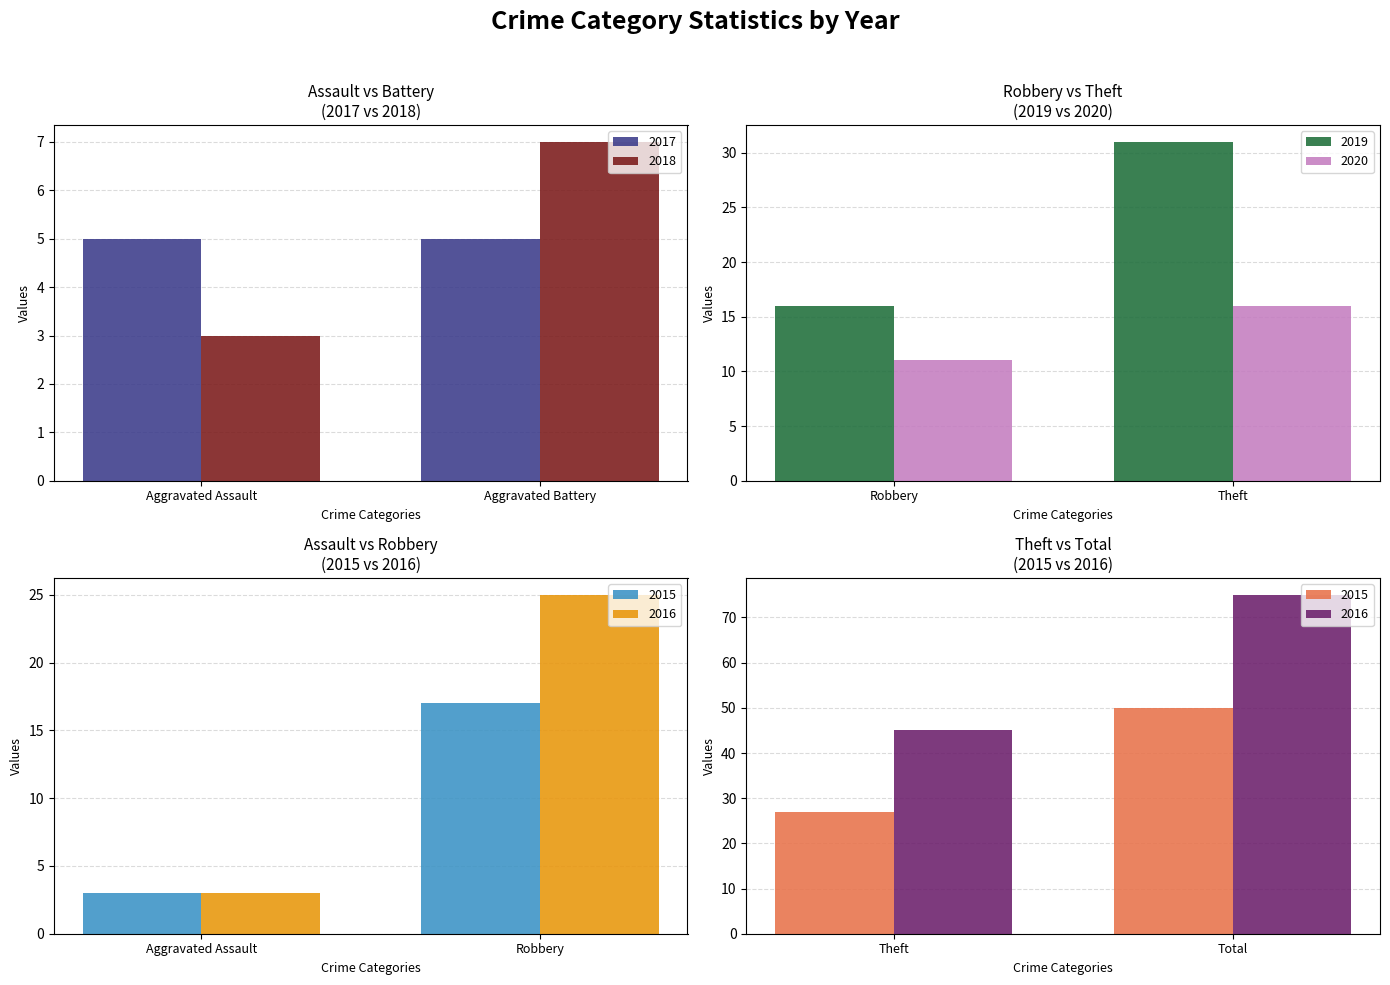

Which label corresponds to the largest value in the chart?

Total